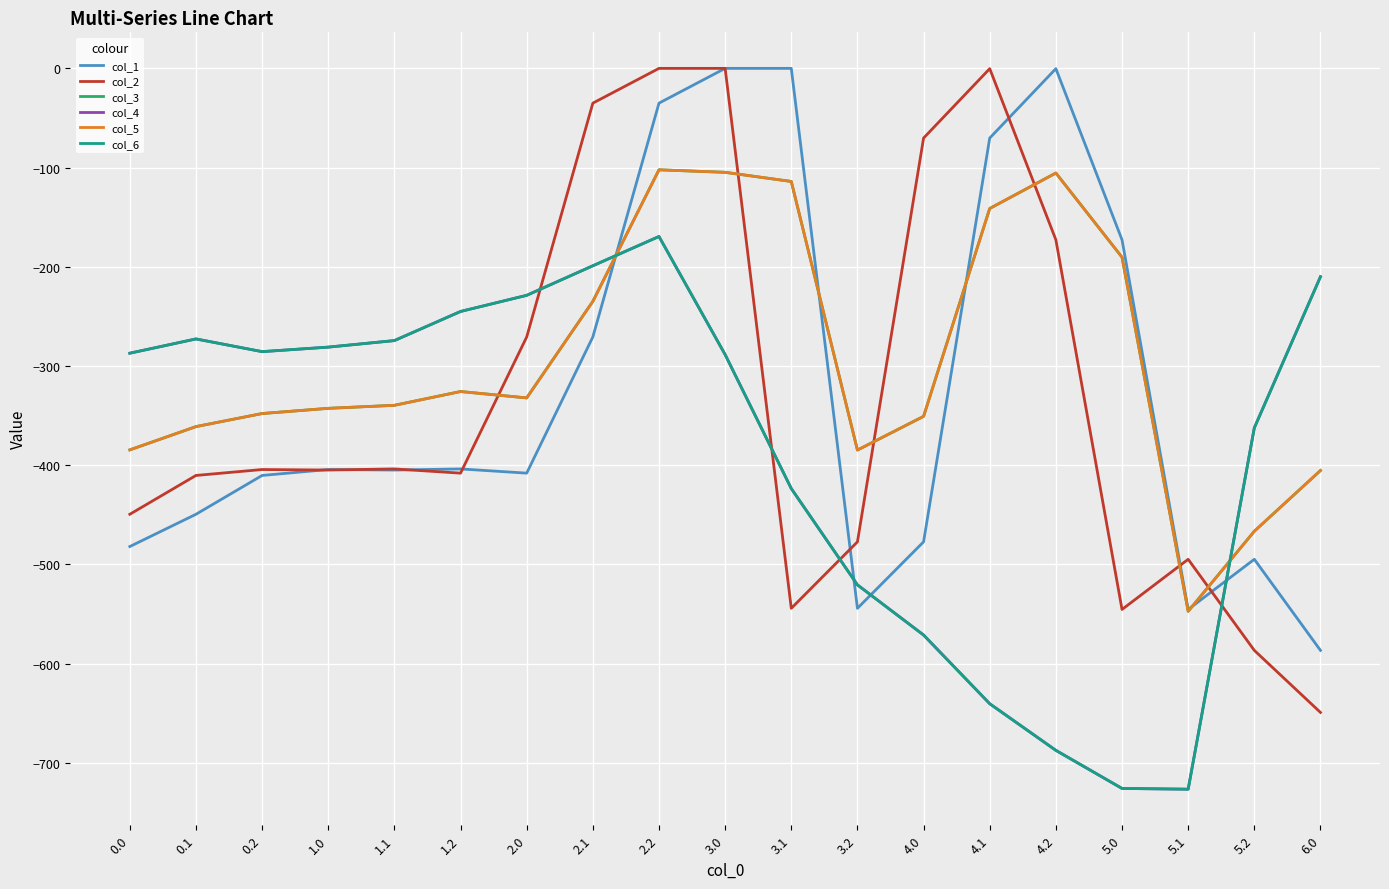

Rank the series at 1.0 from lowest to highest value.

col_2, col_1, col_3, col_5, col_4, col_6